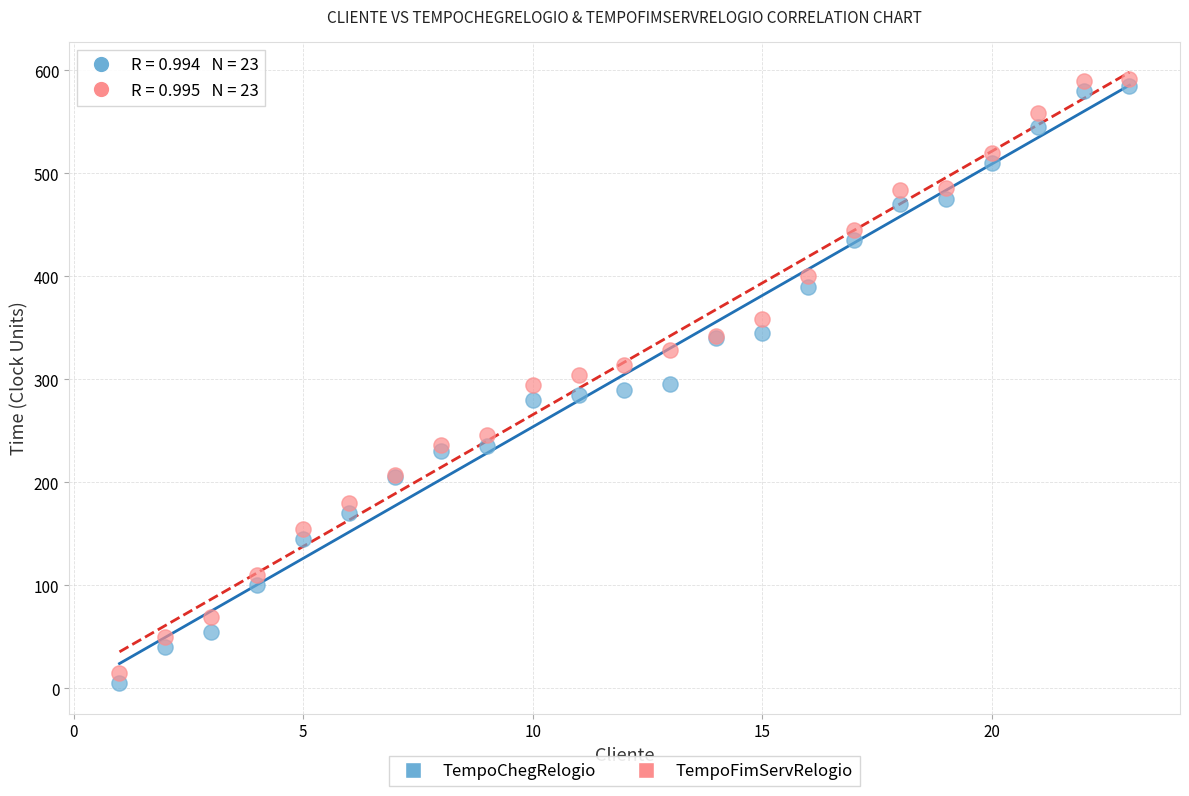

What is the X range (max minus min) for the scatter plot?

22